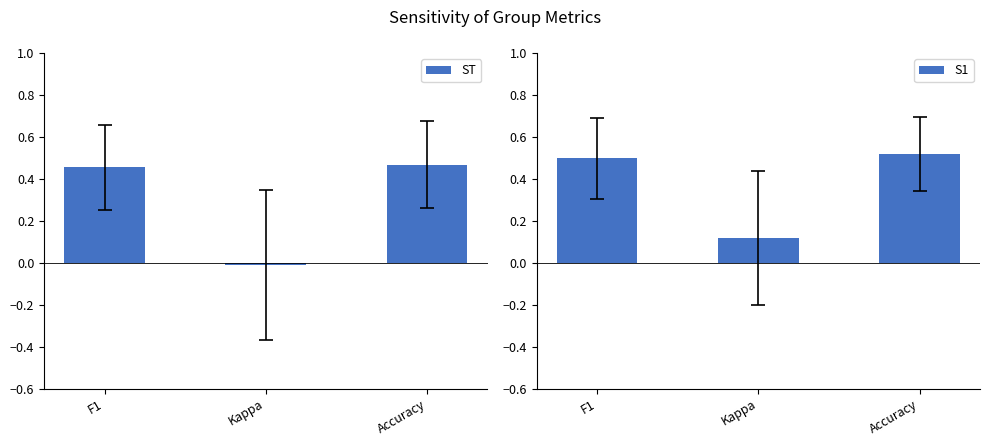

Count the number of categories in the chart.

3